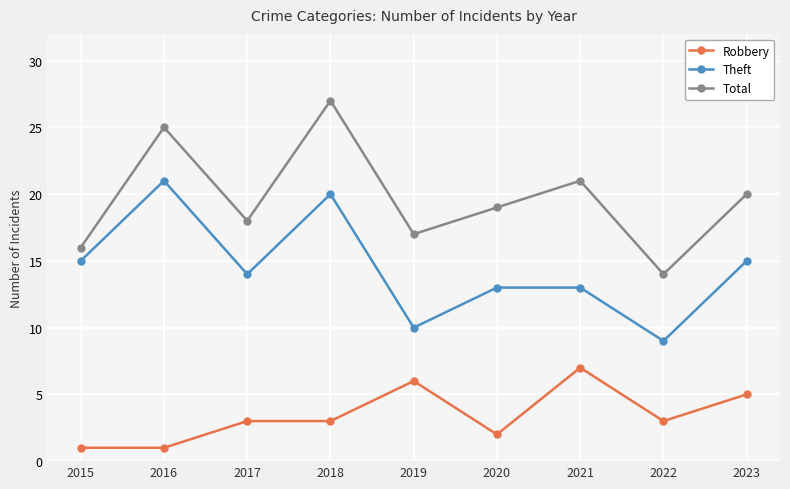

Reading left to right, list all the values displayed in this chart.

Robbery: 1	1	3	3	6	2	7	3	5
Theft: 15	21	14	20	10	13	13	9	15
Total: 16	25	18	27	17	19	21	14	20